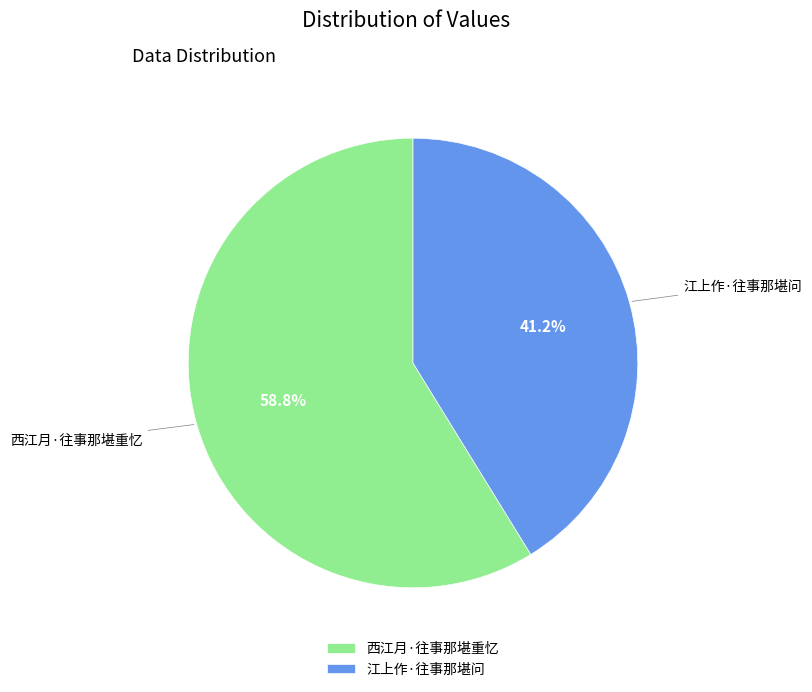

What is the ratio of the value at 西江月·往事那堪重忆 to the value at 江上作·往事那堪问?

1.4